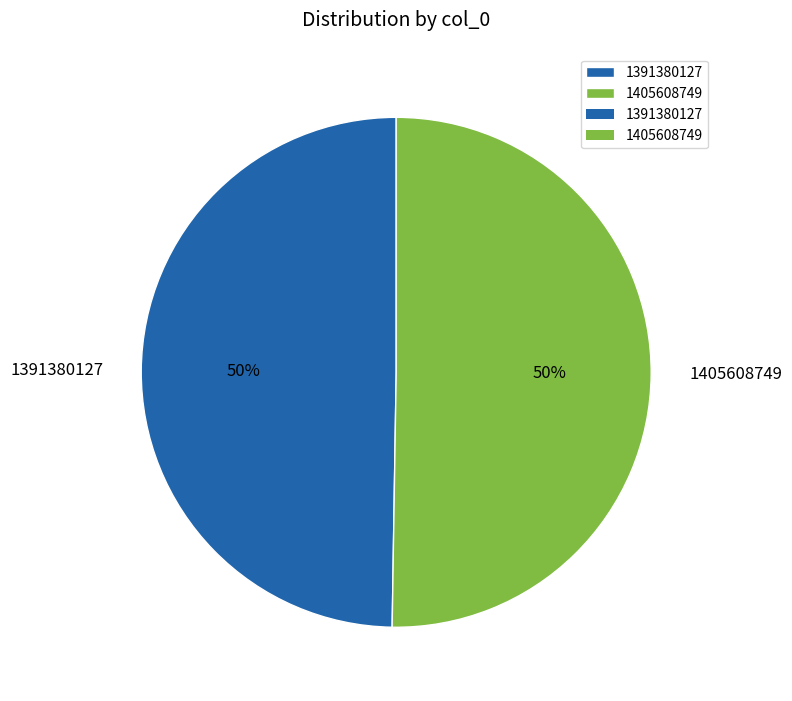

Is the sum of 1391380127 and 1405608749 greater than half?

Yes